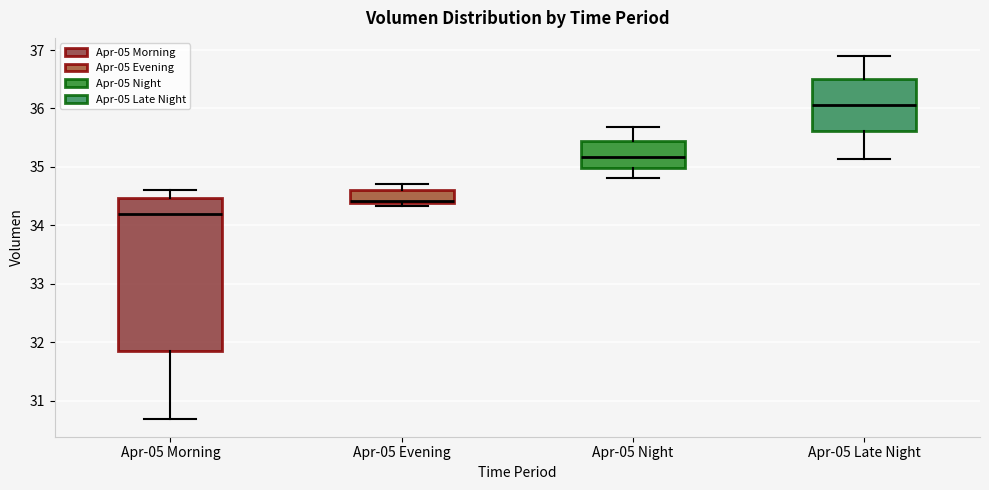

Where does the upper whisker of the box for Apr-05 Evening end on the y-axis? The values are not printed on the chart, so give them approximately, as read against the axis.

34.7